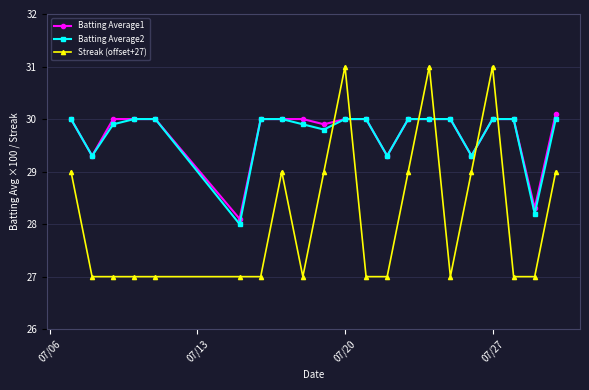

Which series ends up on top after the final intersection of Batting Average1 and Streak (offset+27)?

Batting Average1